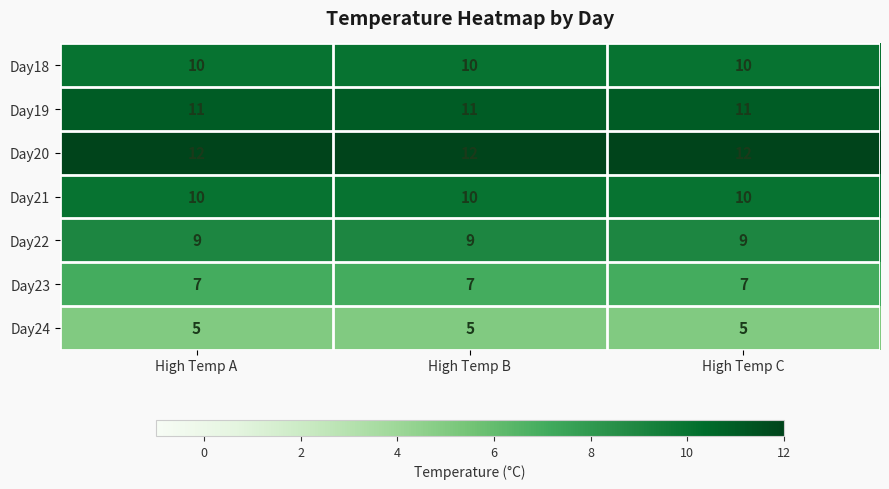

What is the minimum value shown in the chart?

5